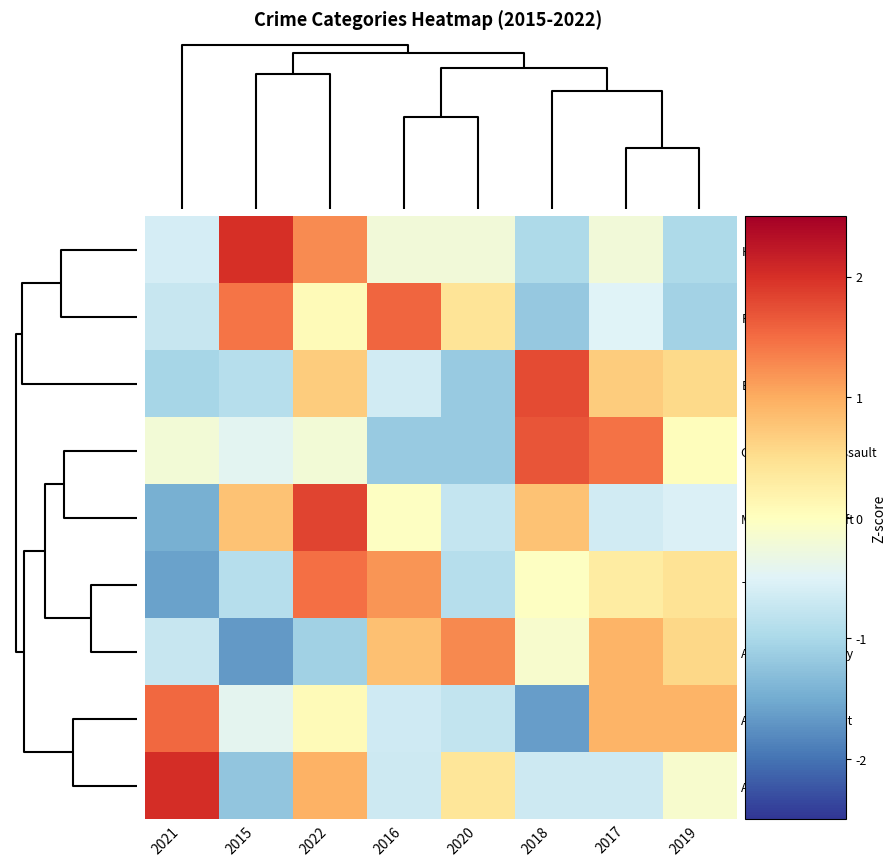

What is the minimum value shown in the chart?

-1.7